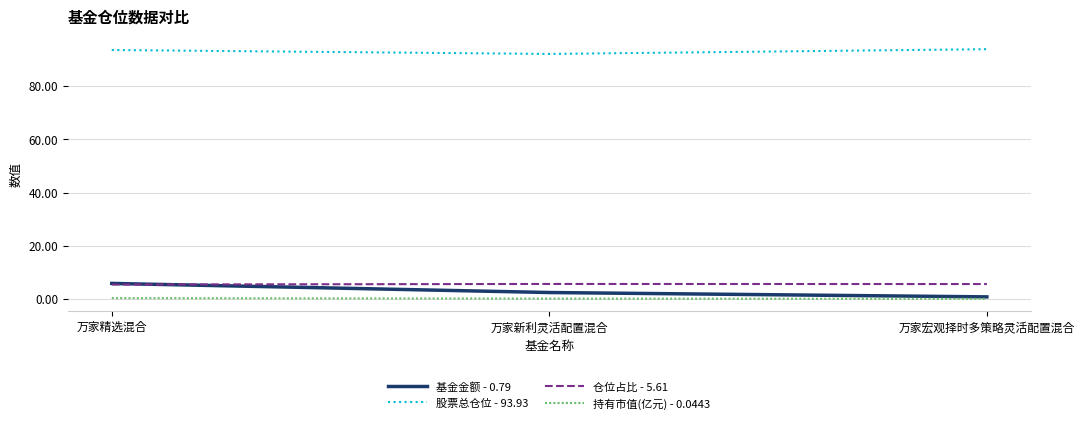

Is the value of 基金金额 - 0.79 at 万家新利灵活配置混合 greater than the value of 仓位占比 - 5.61 at 万家宏观择时多策略灵活配置混合?

No